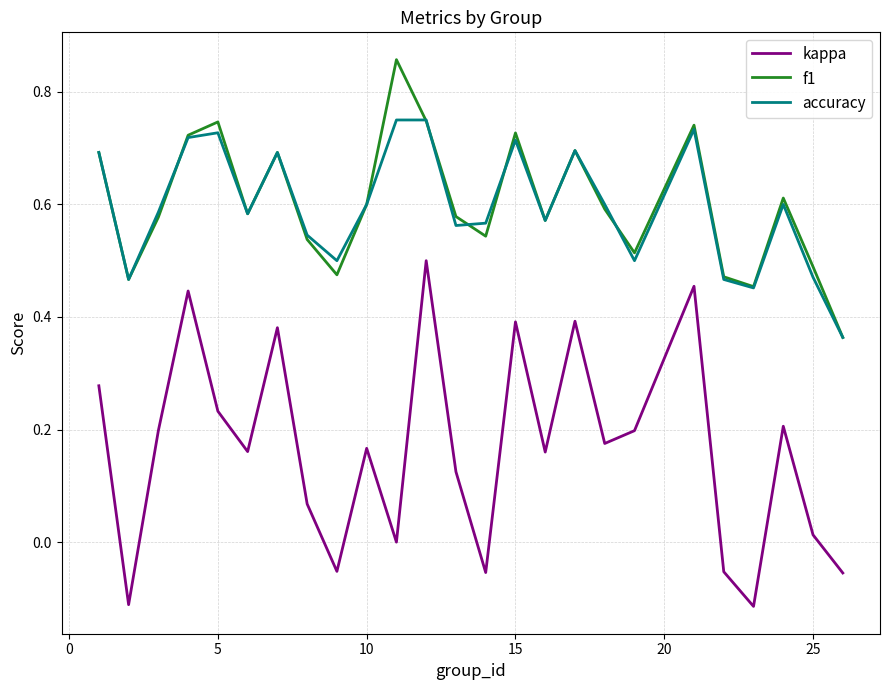

True or false: kappa and f1 cross at least once.

False